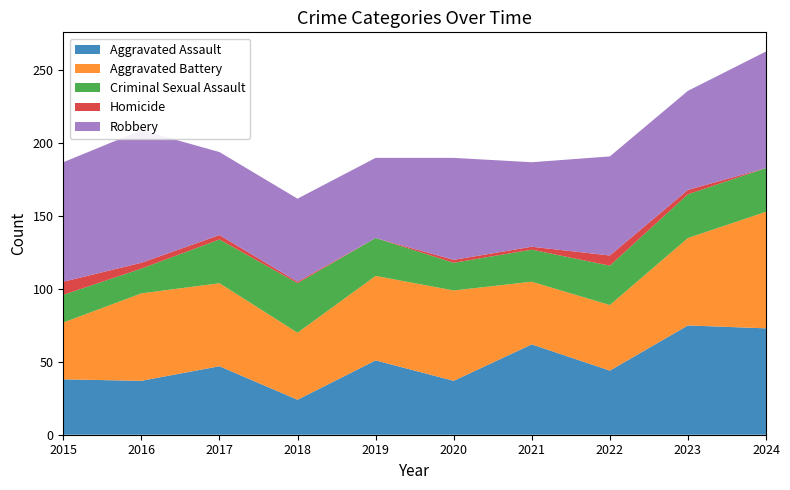

What is the difference between the highest and lowest values at 2022?

61